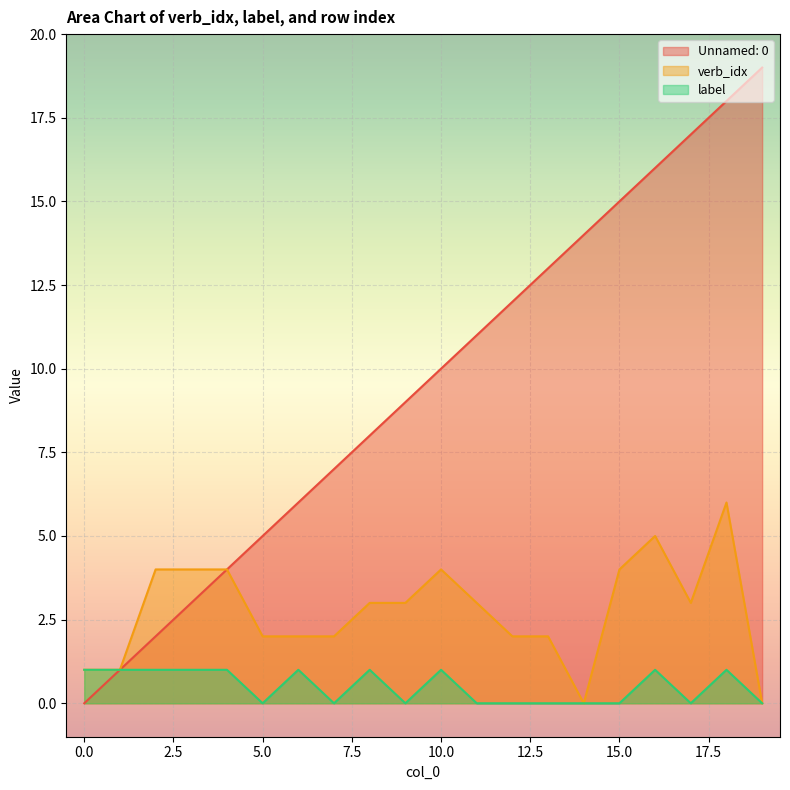

Read the verb_idx value at 7.

2